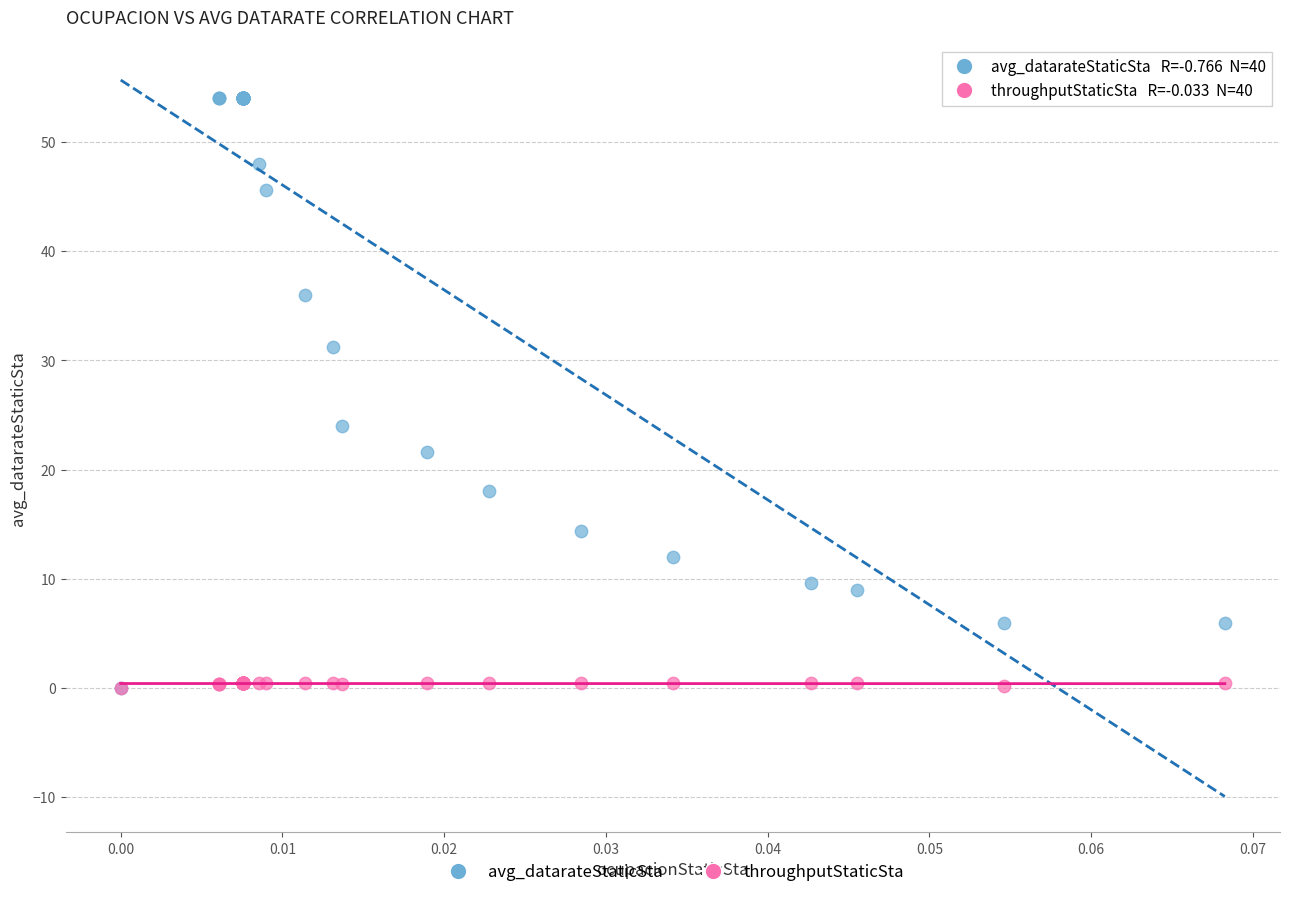

Which series reaches the maximum Y coordinate?

avg_datarateStaticSta